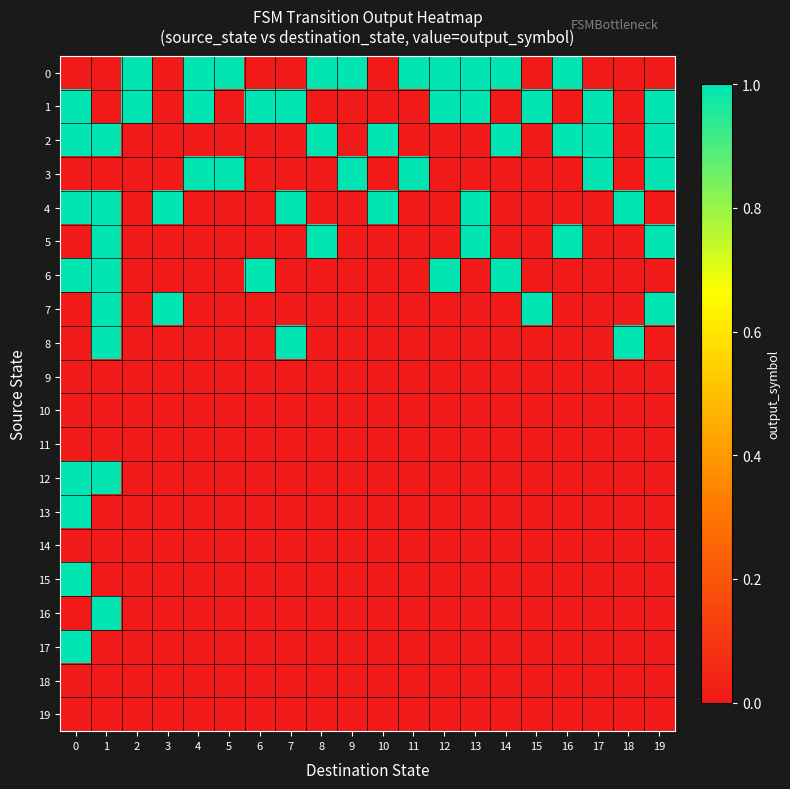

At how many categories does at least one series exceed 0?

20